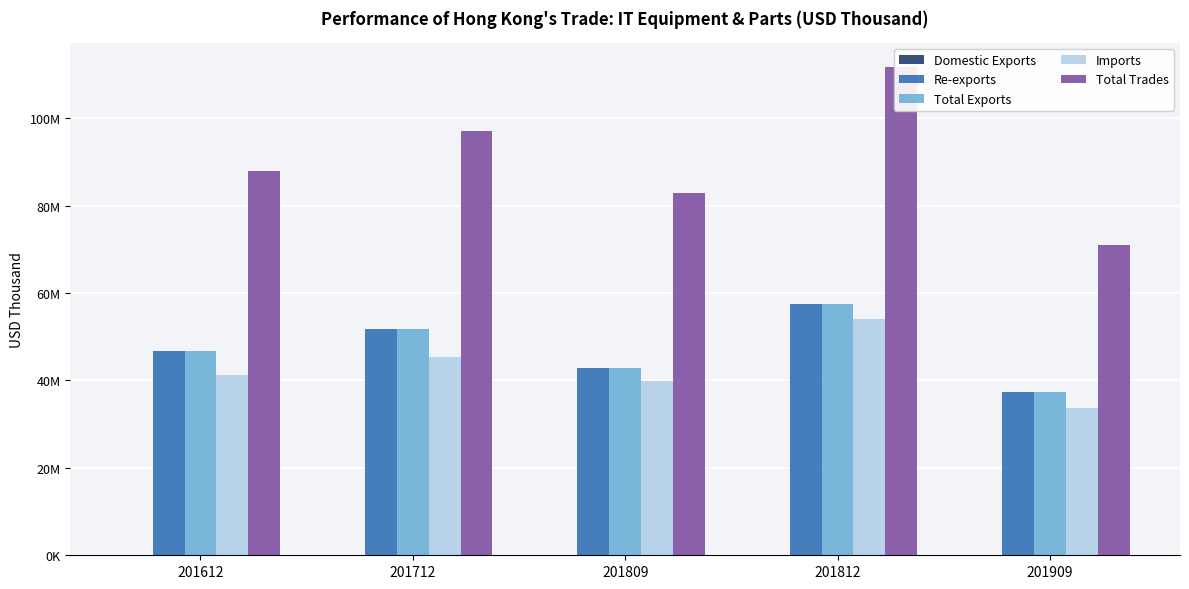

Reading left to right, transcribe all the data shown in this chart.

Domestic Exports: 49420.2	45864.3	34097.7	56910.6	57492.0
Re-exports: 46757012.9	51758320.2	42832056.4	57417480.9	37284548.8
Total Exports: 46806433.0	51804184.5	42866154.1	57474391.4	37342040.8
Imports: 41199474.7	45368487.7	39917892.3	54162861.7	33620064.0
Total Trades: 88005907.8	97172672.2	82784046.4	111637253.2	70962104.8